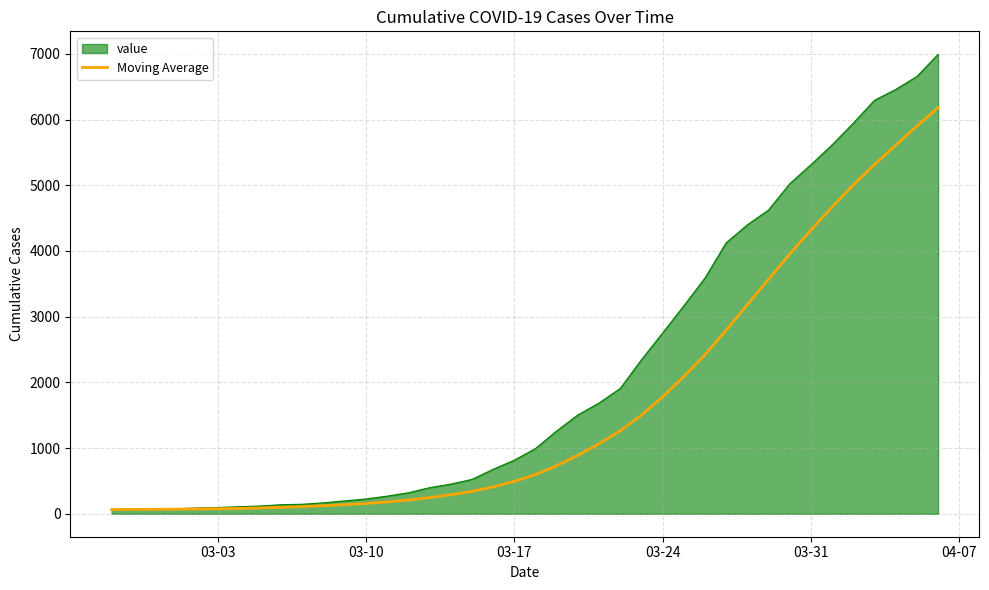

Which series has the largest range (max minus min)?

value